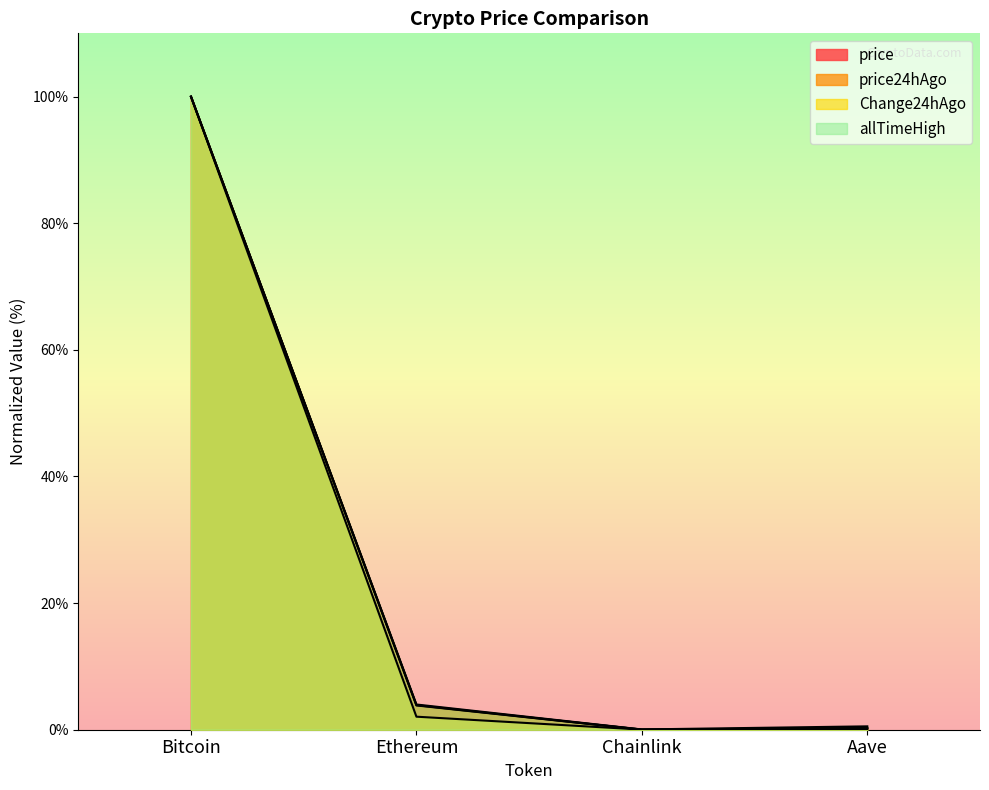

Which category has the lowest value in the Change24hAgo series?

Chainlink